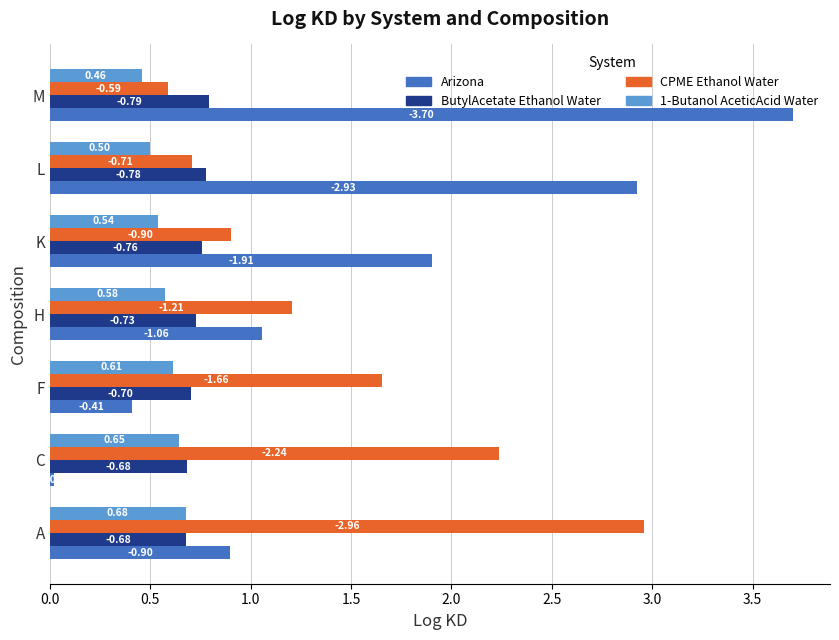

What are all the series names shown in the legend?

Arizona, ButylAcetate Ethanol Water, CPME Ethanol Water, 1-Butanol AceticAcid Water